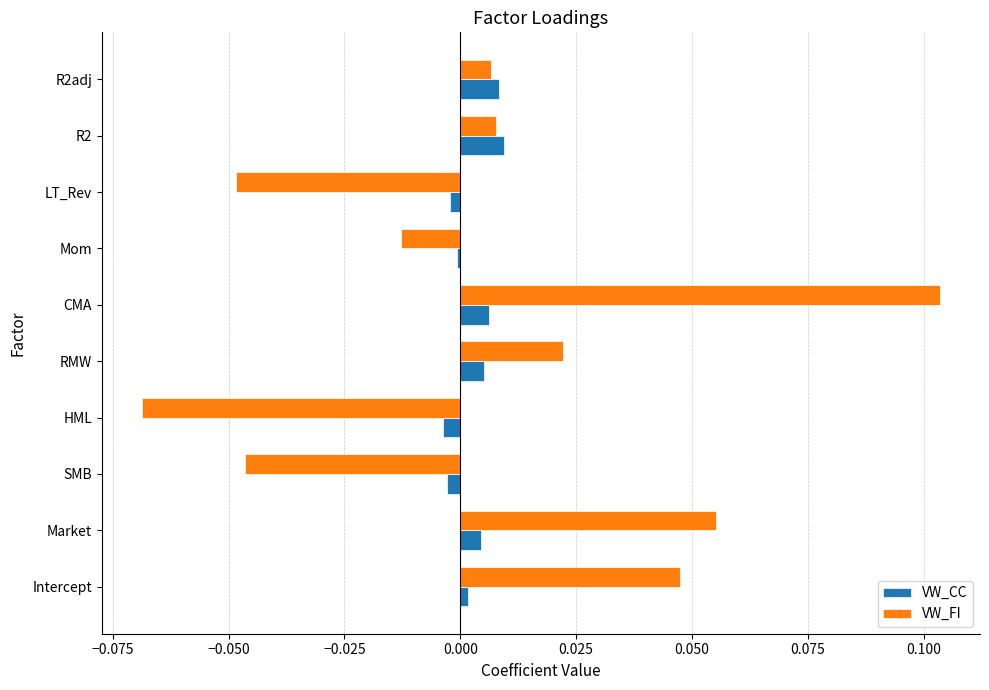

True or false: VW_FI has a value of -0.1 at SMB.

False